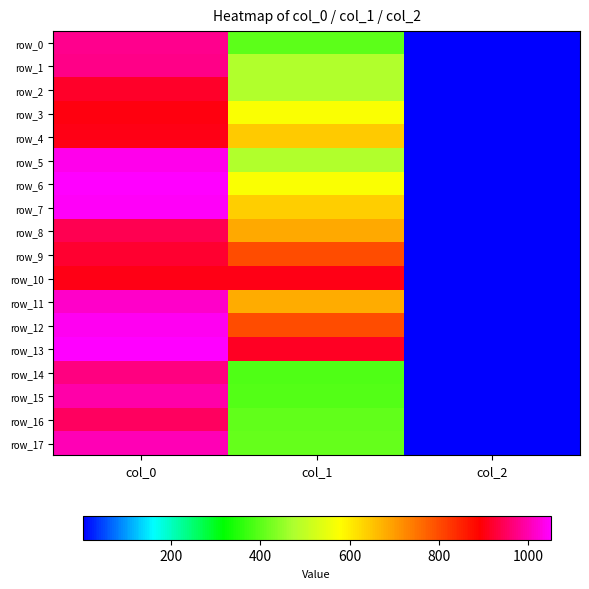

At which label does row_12 first exceed 796?

col_0